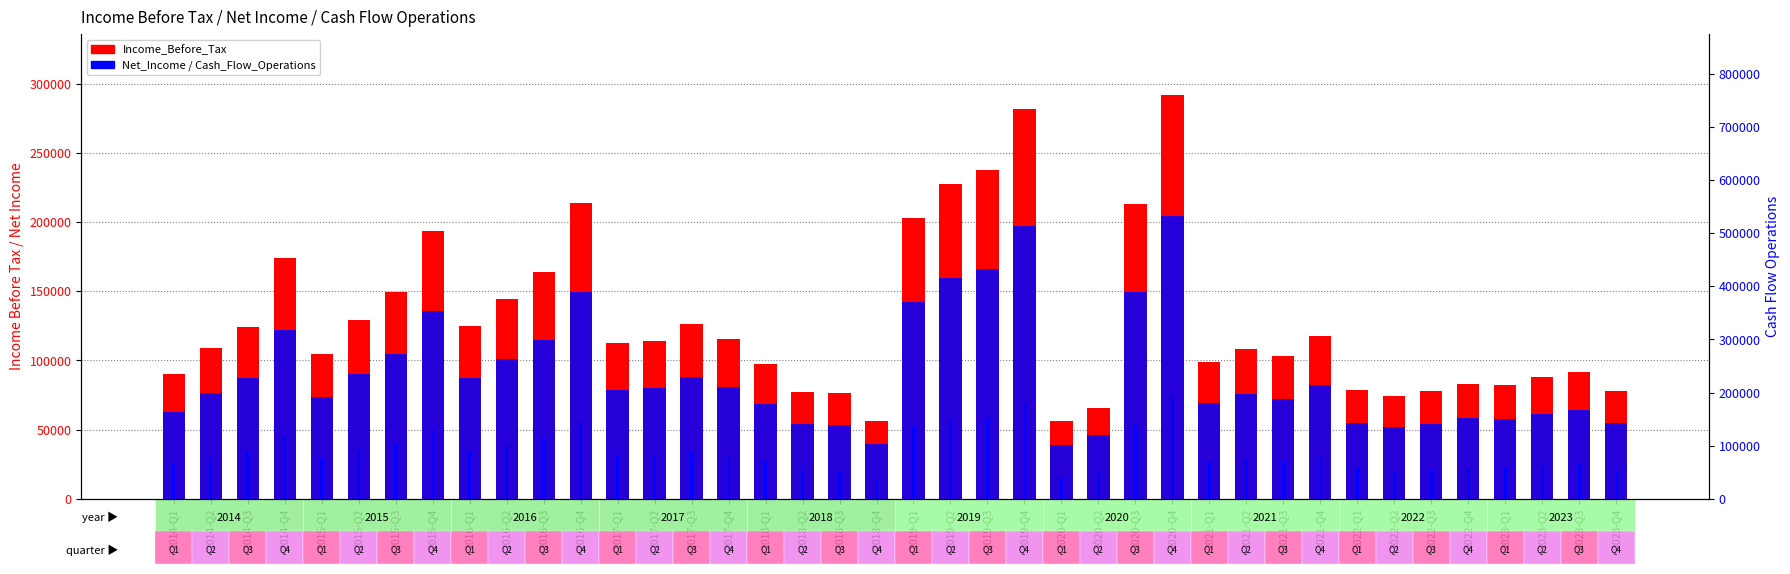

What is the label of the 27th bar from the left?

2020-Q3